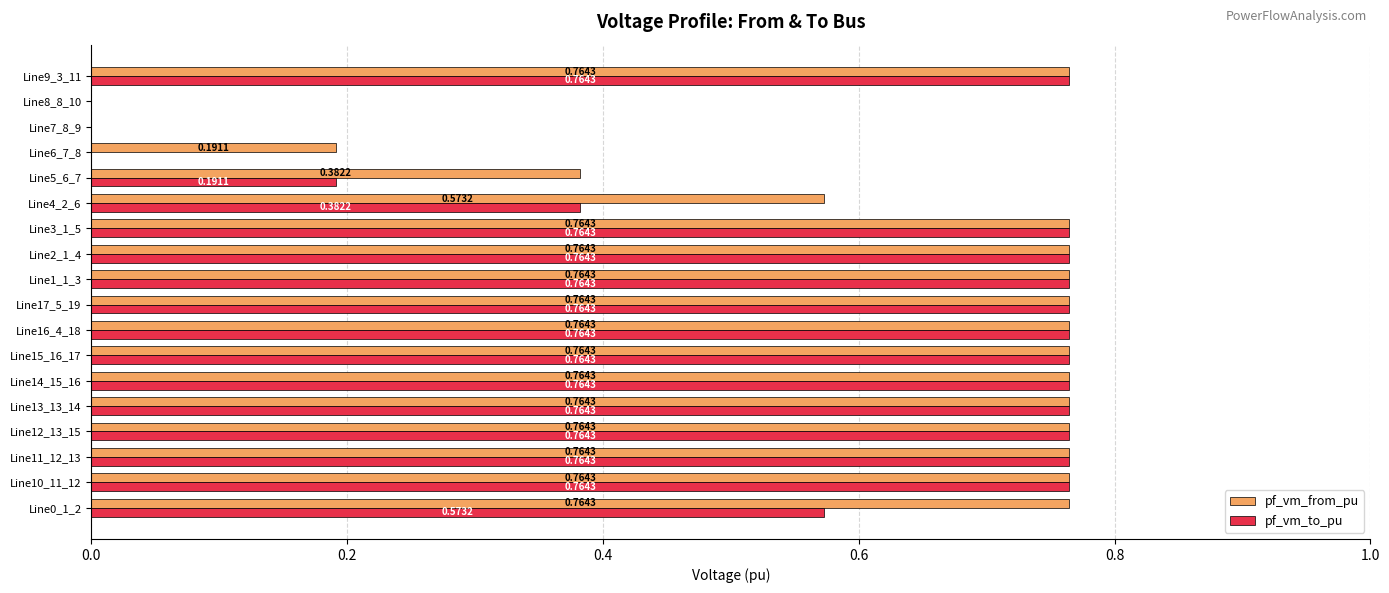

What is the sum of the pf_vm_from_pu values at Line12_13_15 and Line16_4_18?

1.5